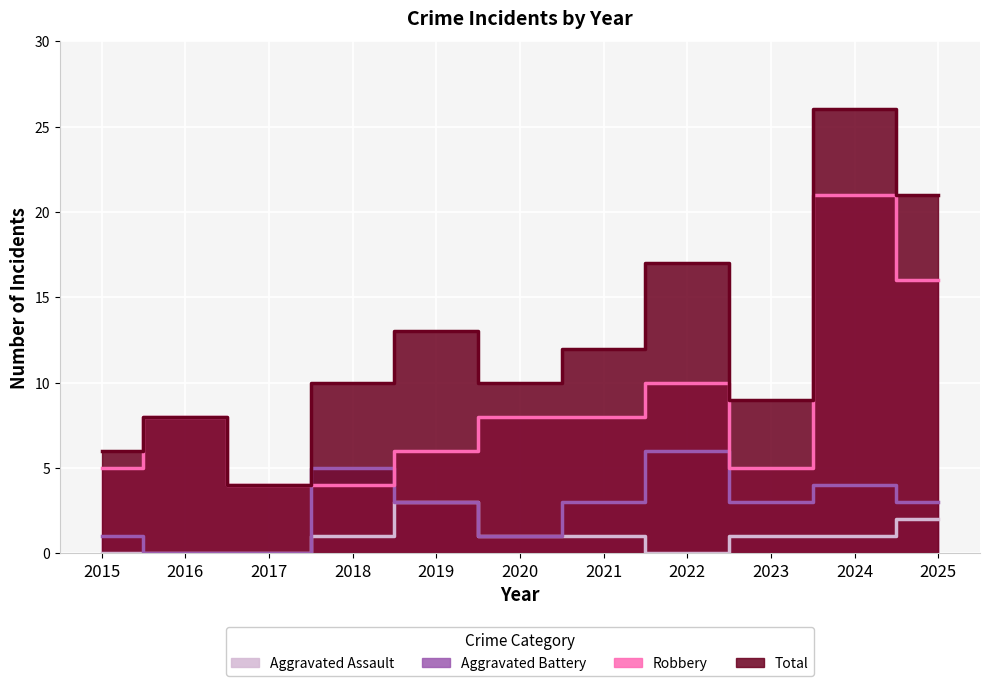

What is the value of the Aggravated Assault point at the 6th from the left?

1